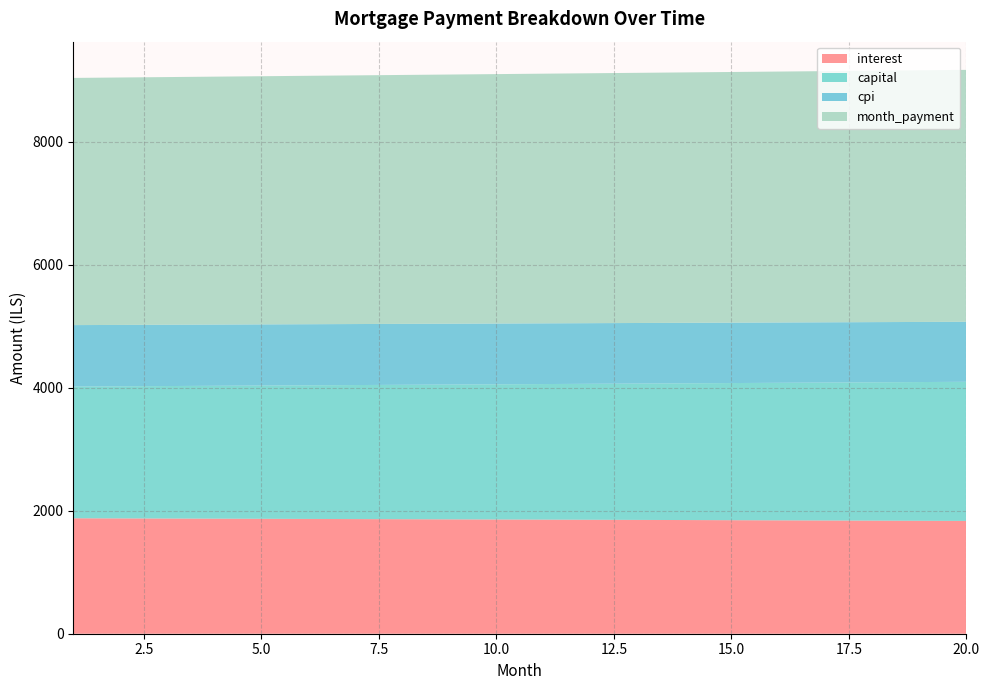

Reading right to left, what are all the values shown in this chart?

interest: 1833.8	1836.2	1838.6	1840.9	1843.3	1845.6	1847.9	1850.3	1852.6	1854.8	1857.1	1859.4	1861.6	1863.8	1866.0	1868.2	1870.4	1872.6	1874.7	1876.9
capital: 2261.4	2255.0	2248.5	2242.0	2235.6	2229.2	2222.8	2216.4	2210.1	2203.7	2197.4	2191.1	2184.8	2178.5	2172.3	2166.1	2159.9	2153.7	2147.5	2141.3
cpi: 975.8	977.0	978.3	979.6	980.8	982.1	983.3	984.6	985.8	987.0	988.3	989.5	990.7	991.9	993.0	994.2	995.4	996.6	997.7	998.9
month_payment: 4095.2	4091.1	4087.1	4083.0	4078.9	4074.8	4070.7	4066.7	4062.6	4058.6	4054.5	4050.5	4046.4	4042.4	4038.3	4034.3	4030.3	4026.2	4022.2	4018.2